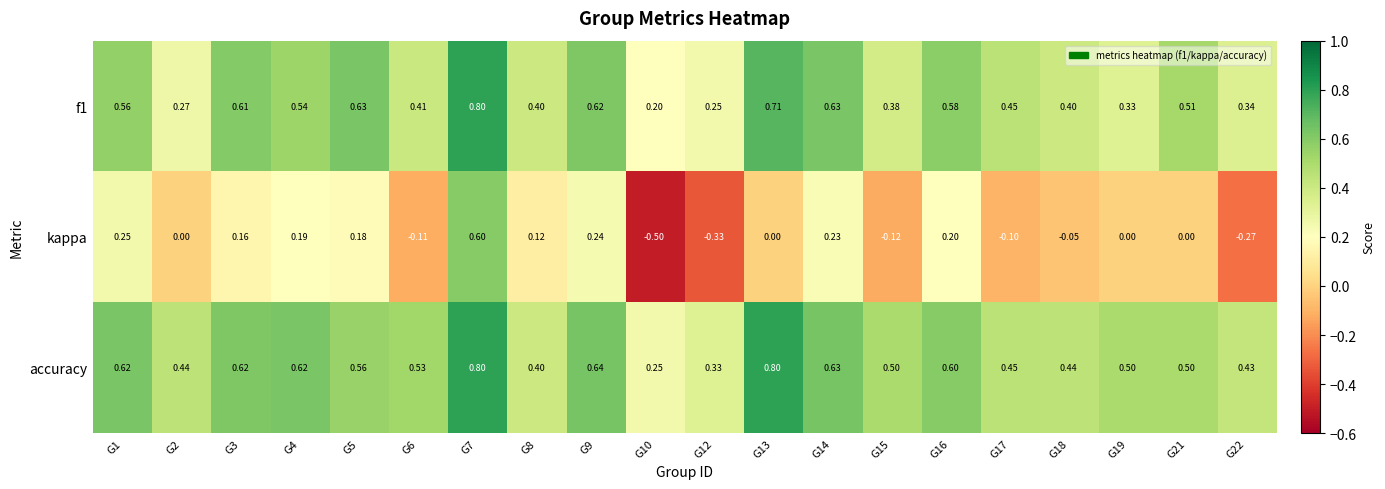

Which series has the largest range (max minus min)?

kappa